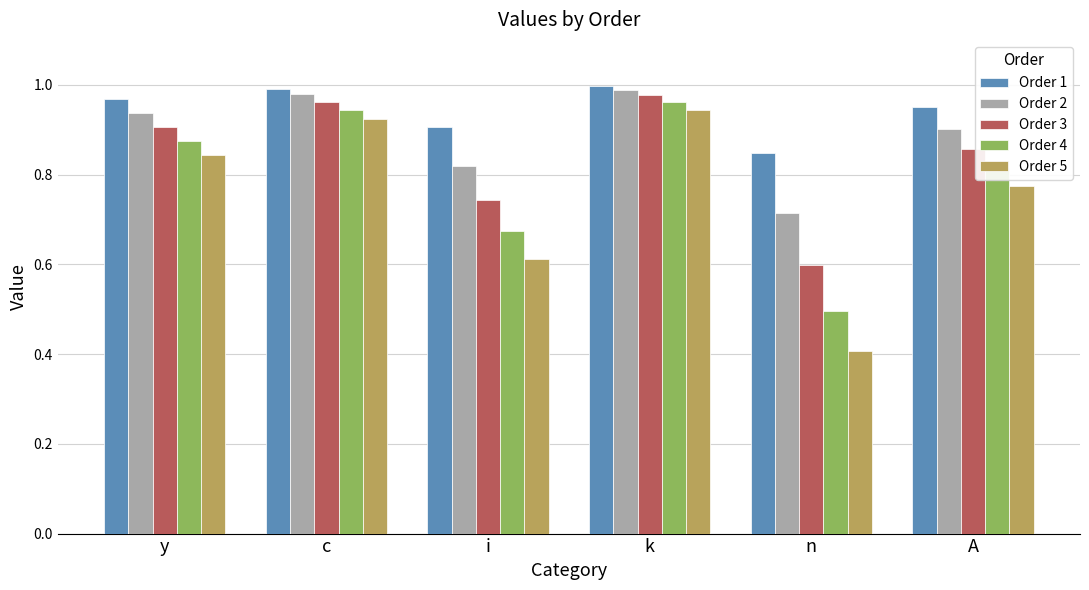

Which category has the lowest value in the Order 1 series?

n